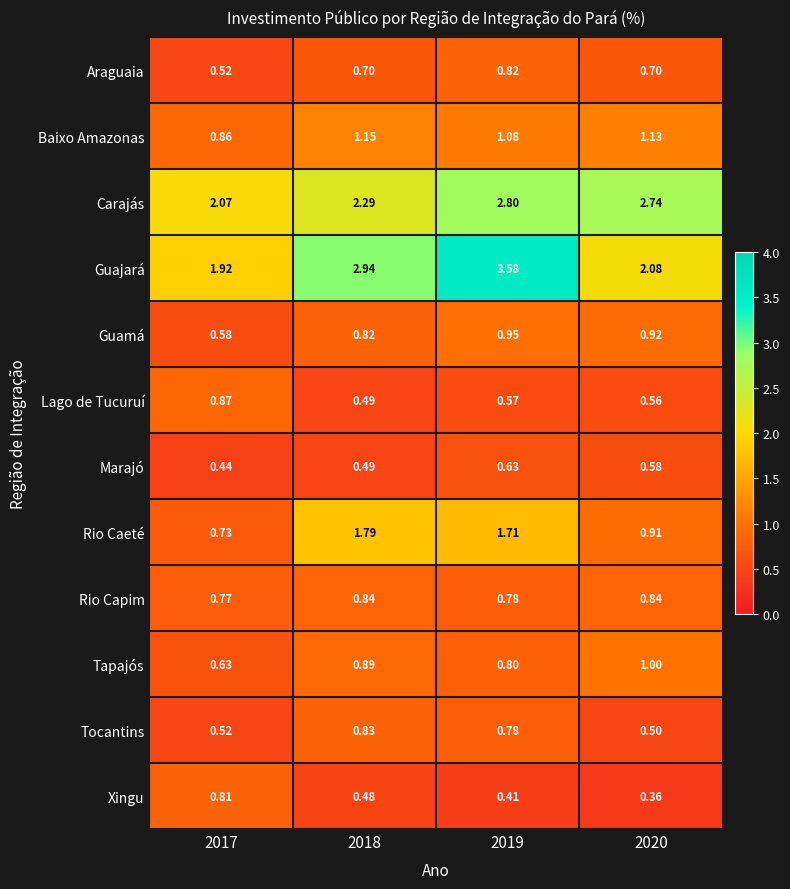

List the series in order of their peak value, highest first.

Guajará, Carajás, Rio Caeté, Baixo Amazonas, Tapajós, Guamá, Lago de Tucuruí, Rio Capim, Tocantins, Araguaia, Xingu, Marajó